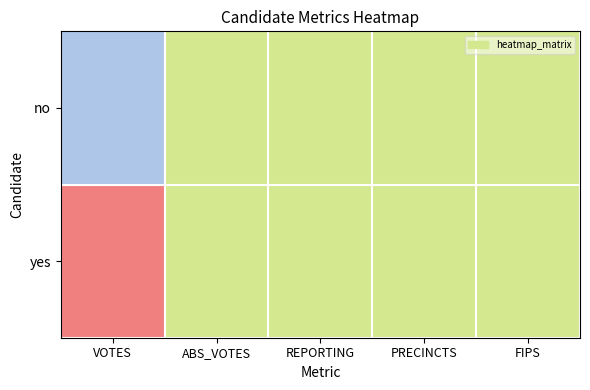

Between REPORTING and ABS_VOTES, which is larger?

REPORTING